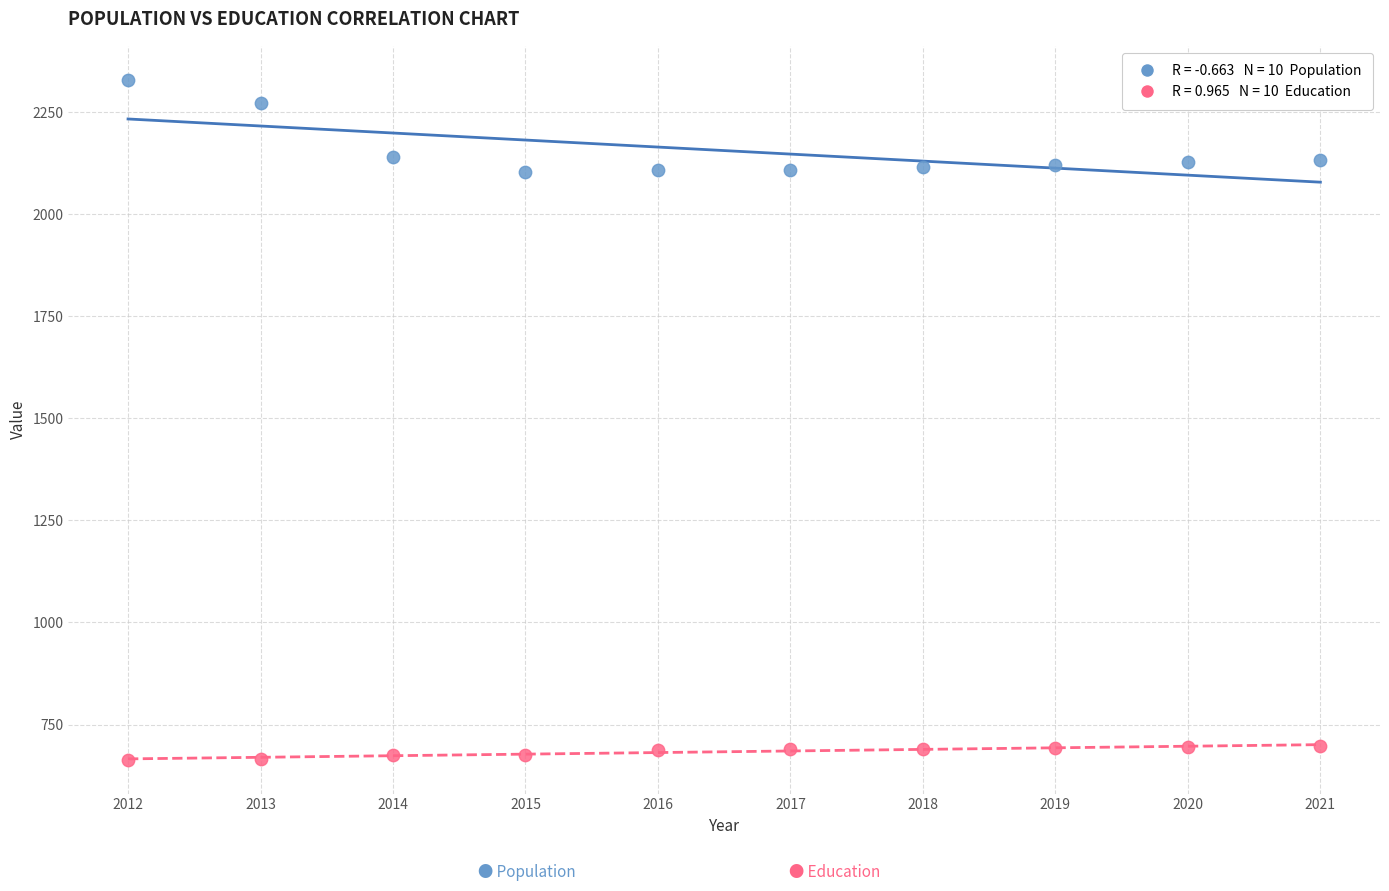

Across all data points, what is the range of Y values (max minus min)?

1666